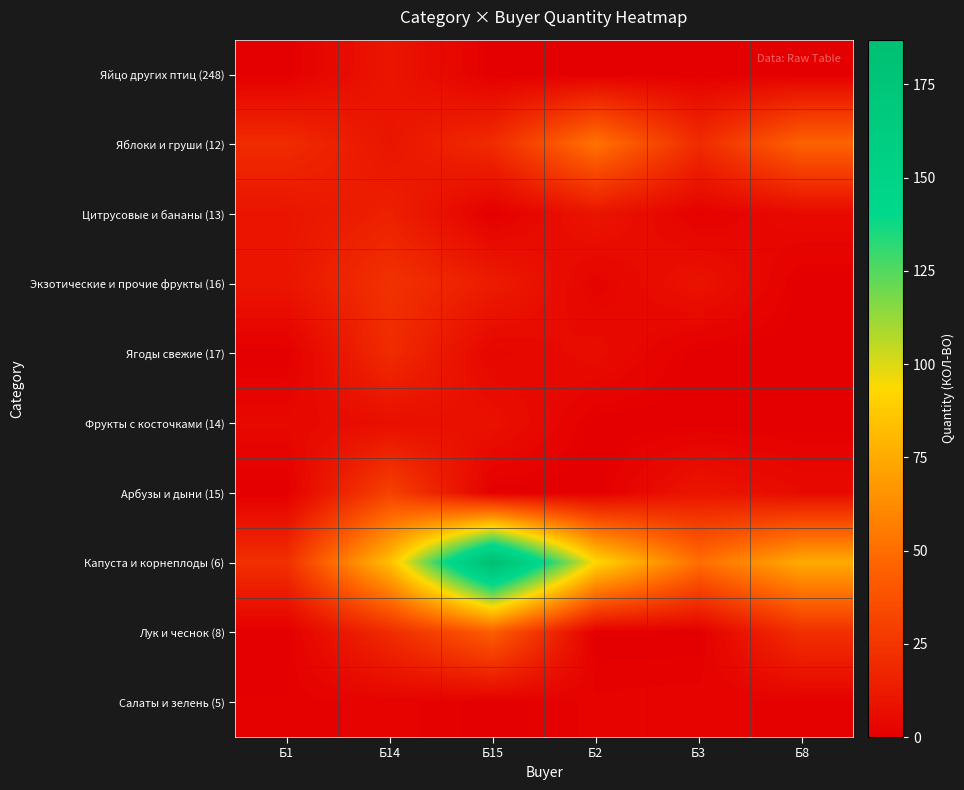

Which series has the largest total across all categories?

Капуста и корнеплоды (6)